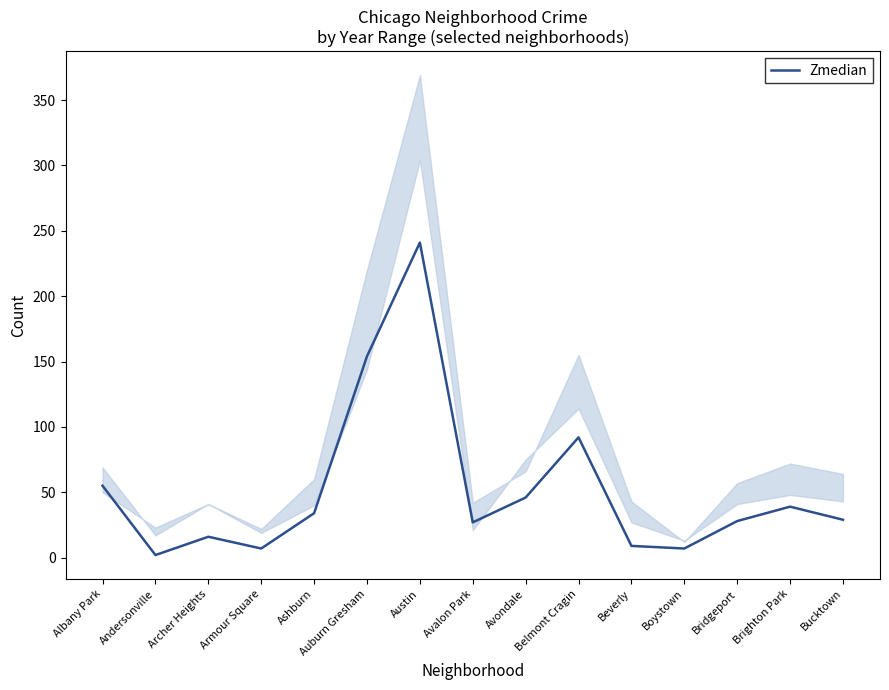

What is the value of the 3rd point from the left?

16